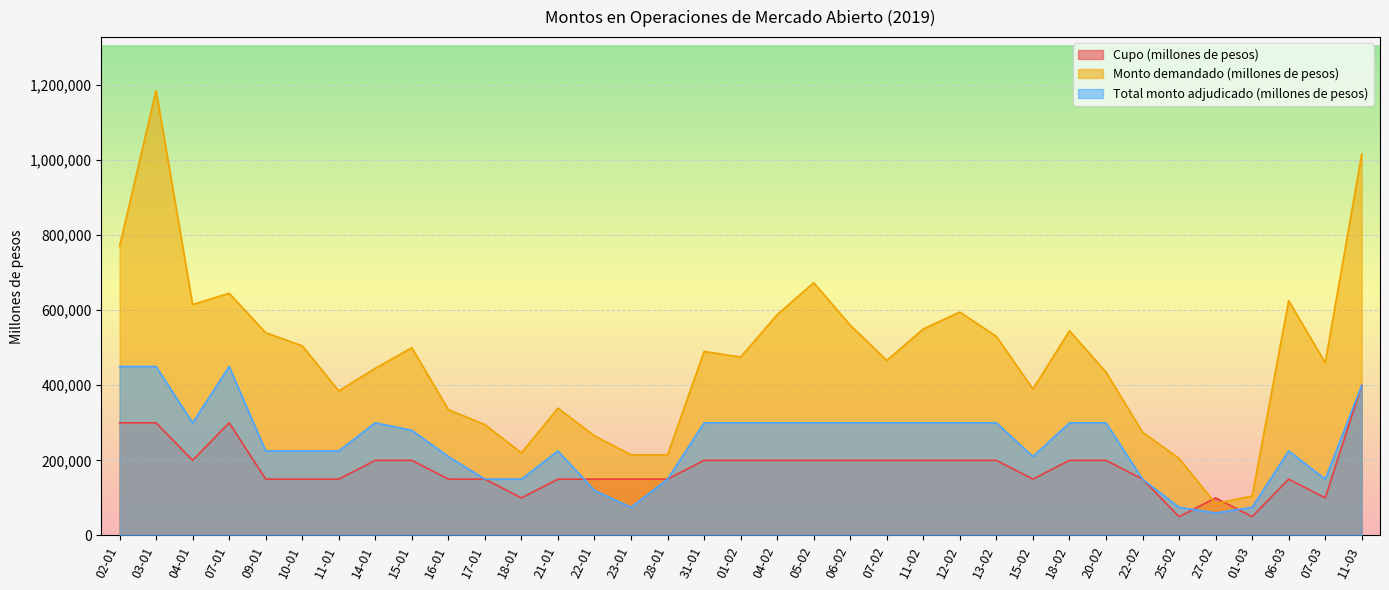

What is the sum of all Monto demandado (millones de pesos) values?

16542000